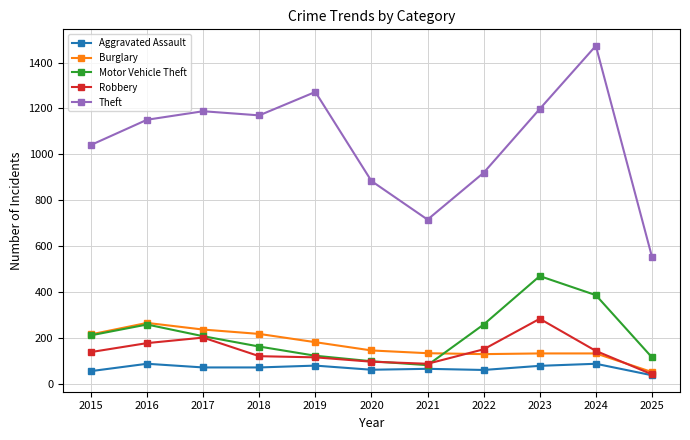

How many series are shown in this chart?

5